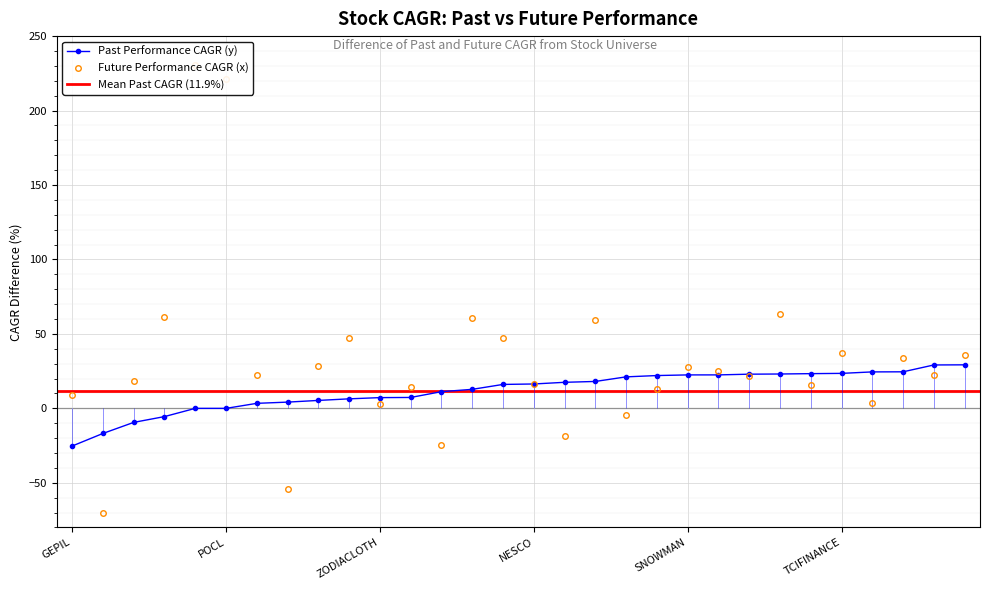

Where is the first local minimum for future_performance_cagr_x?

FSC